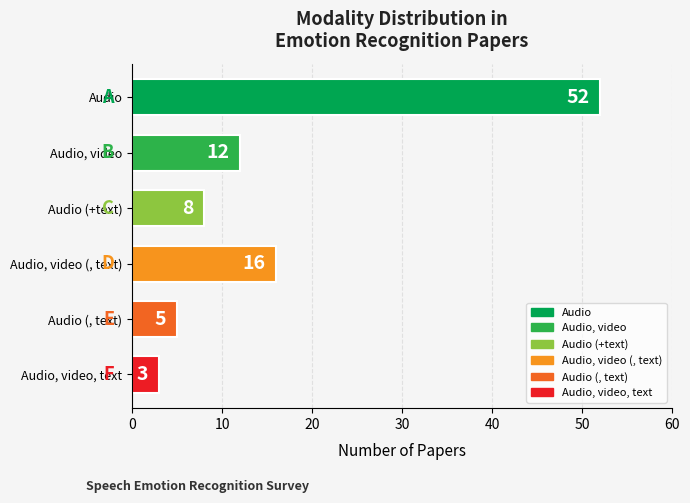

What is the average value?

16